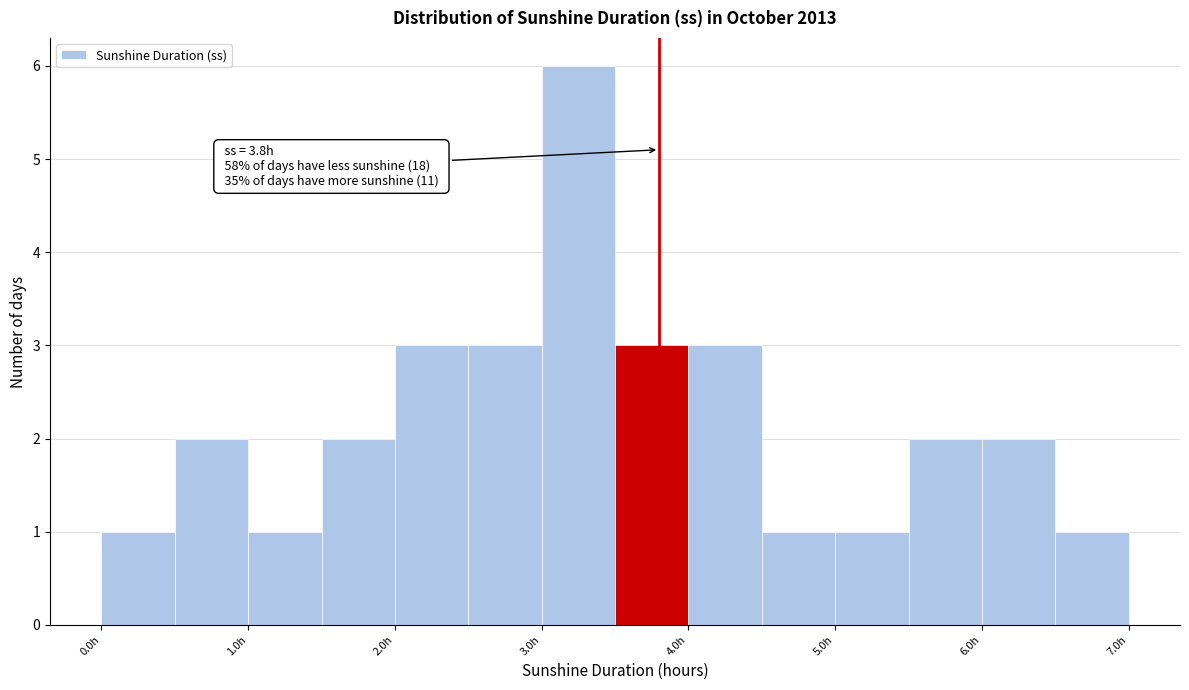

Which range on the x-axis has the tallest bar?

3.0 to 3.5